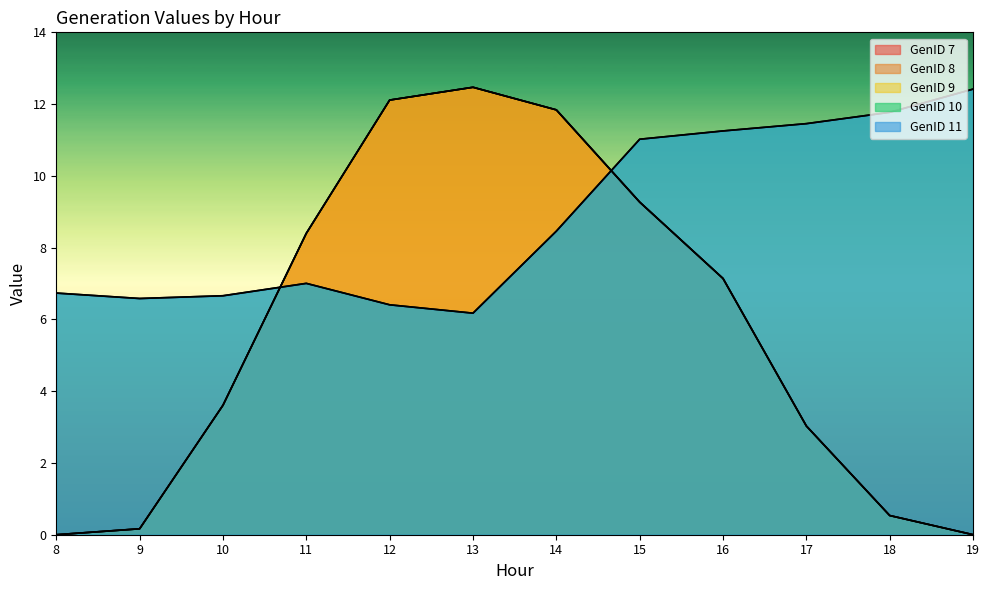

True or false: GenID 9 has more than 1 interior local peaks.

False